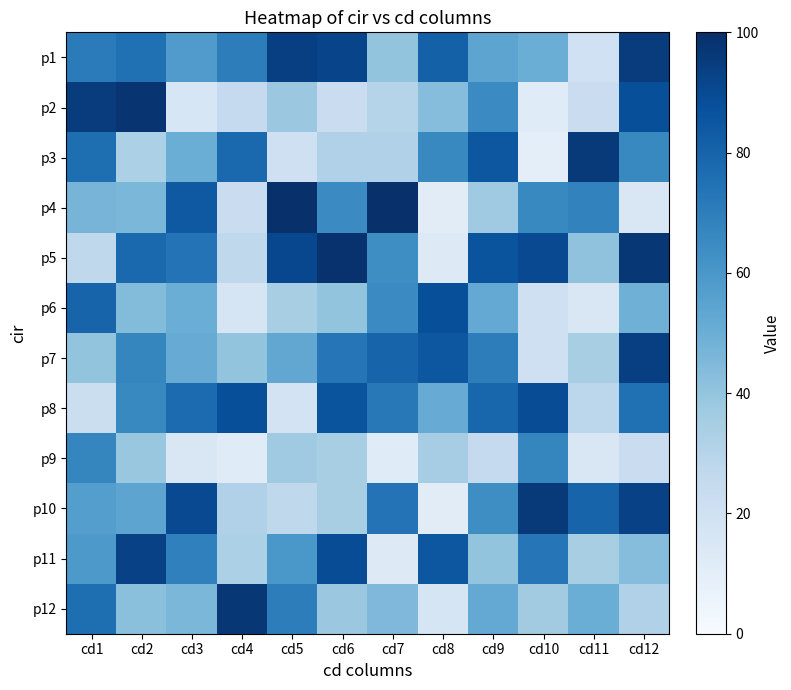

Reading right to left, what are all the values shown in this chart?

p1: cd12=95	cd11=20	cd10=50	cd9=54	cd8=81	cd7=40	cd6=92	cd5=94	cd4=70	cd3=58	cd2=75	cd1=71
p2: cd12=88	cd11=23	cd10=12	cd9=65	cd8=43	cd7=30	cd6=23	cd5=38	cd4=25	cd3=16	cd2=98	cd1=95
p3: cd12=66	cd11=96	cd10=10	cd9=85	cd8=66	cd7=32	cd6=32	cd5=21	cd4=78	cd3=50	cd2=33	cd1=76
p4: cd12=15	cd11=68	cd10=66	cd9=37	cd8=11	cd7=100	cd6=65	cd5=100	cd4=23	cd3=84	cd2=46	cd1=47
p5: cd12=97	cd11=41	cd10=90	cd9=86	cd8=13	cd7=64	cd6=99	cd5=91	cd4=27	cd3=74	cd2=78	cd1=27
p6: cd12=49	cd11=15	cd10=21	cd9=52	cd8=88	cd7=65	cd6=40	cd5=34	cd4=17	cd3=50	cd2=44	cd1=80
p7: cd12=94	cd11=34	cd10=21	cd9=70	cd8=85	cd7=80	cd6=73	cd5=53	cd4=40	cd3=51	cd2=67	cd1=40
p8: cd12=75	cd11=28	cd10=89	cd9=79	cd8=51	cd7=72	cd6=86	cd5=18	cd4=88	cd3=77	cd2=66	cd1=22
p9: cd12=23	cd11=15	cd10=67	cd9=25	cd8=35	cd7=12	cd6=34	cd5=37	cd4=12	cd3=15	cd2=39	cd1=67
p10: cd12=93	cd11=80	cd10=96	cd9=64	cd8=11	cd7=74	cd6=34	cd5=27	cd4=32	cd3=90	cd2=54	cd1=57
p11: cd12=43	cd11=34	cd10=73	cd9=40	cd8=85	cd7=13	cd6=89	cd5=60	cd4=33	cd3=69	cd2=93	cd1=59
p12: cd12=32	cd11=50	cd10=36	cd9=52	cd8=17	cd7=45	cd6=38	cd5=70	cd4=97	cd3=46	cd2=42	cd1=76